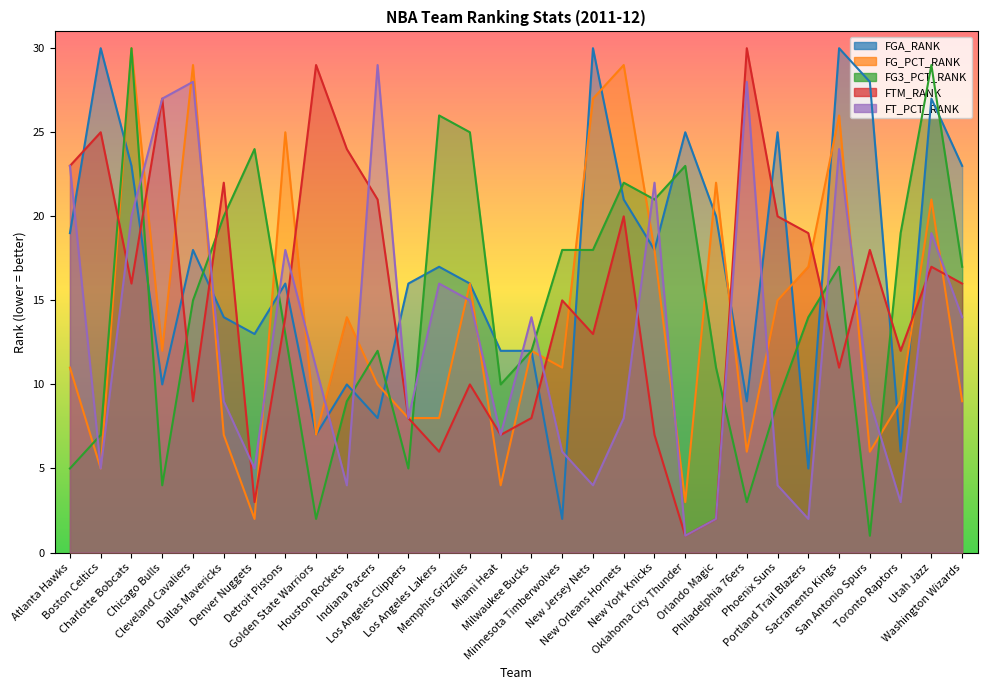

True or false: FG_PCT_RANK and FTM_RANK cross at least once.

True